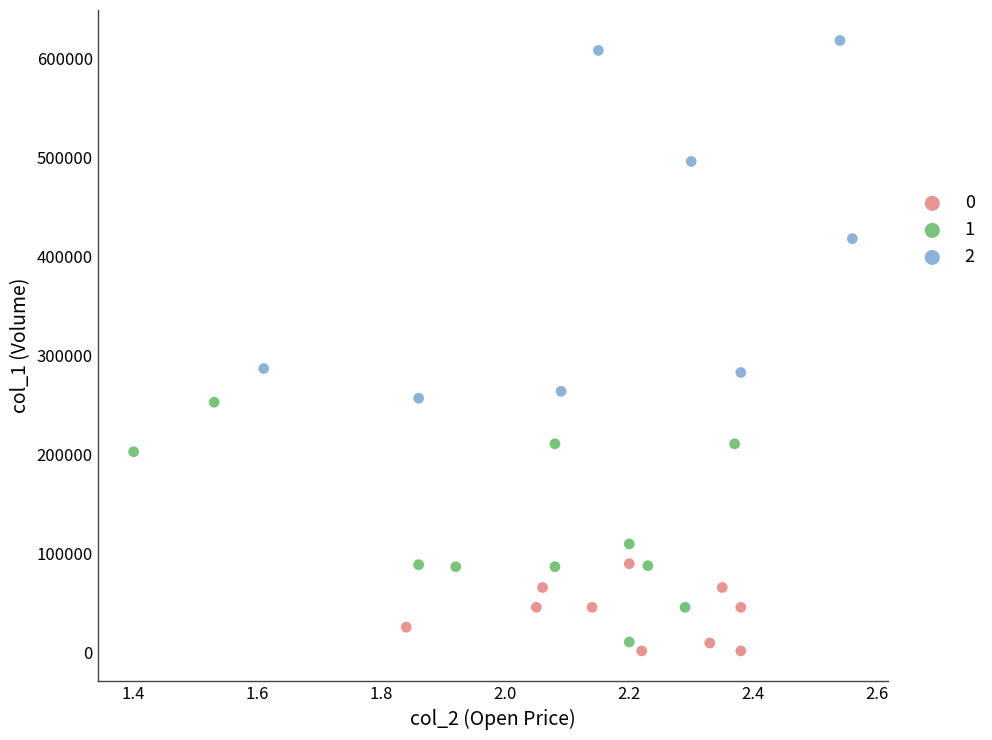

Which series has the widest spread of Y values?

2